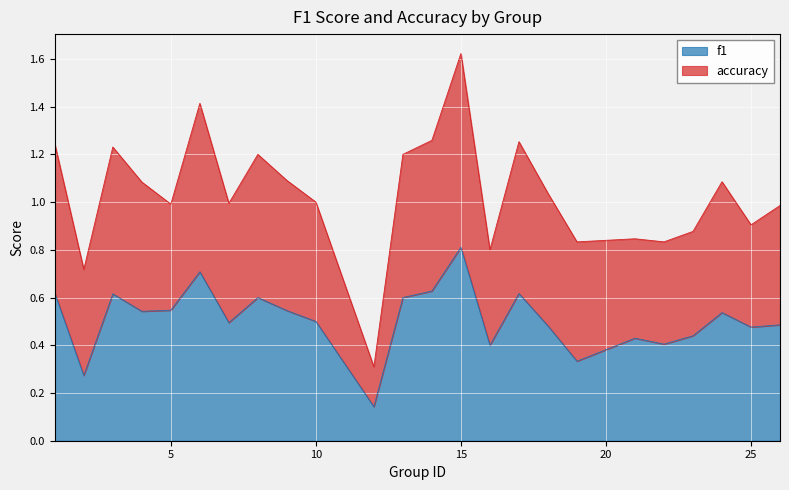

What is the change in value from 5 to 8?

+0.1